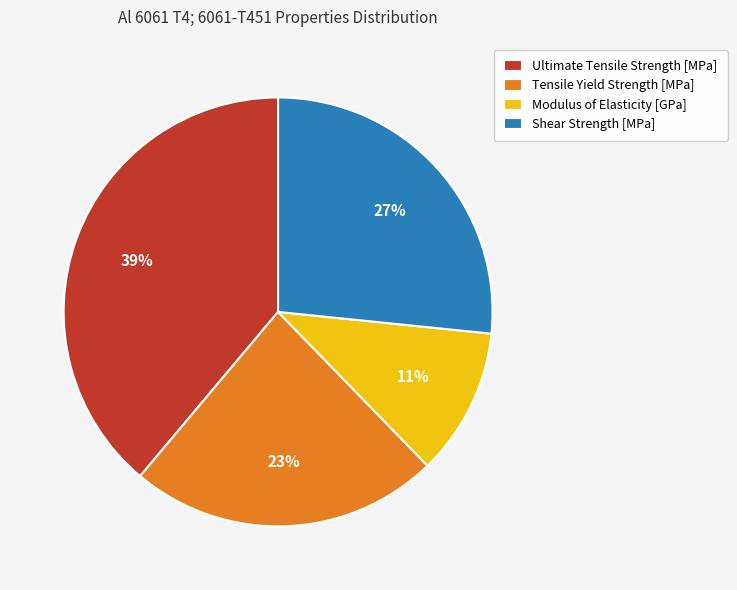

What is the smallest slice in the pie chart?

Modulus of Elasticity [GPa]